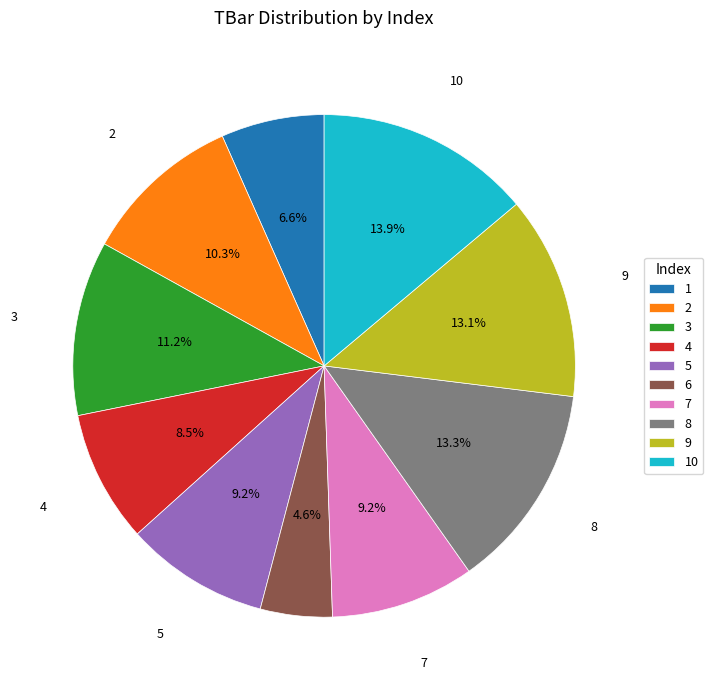

How much of the chart is everything except 3?

88.8%